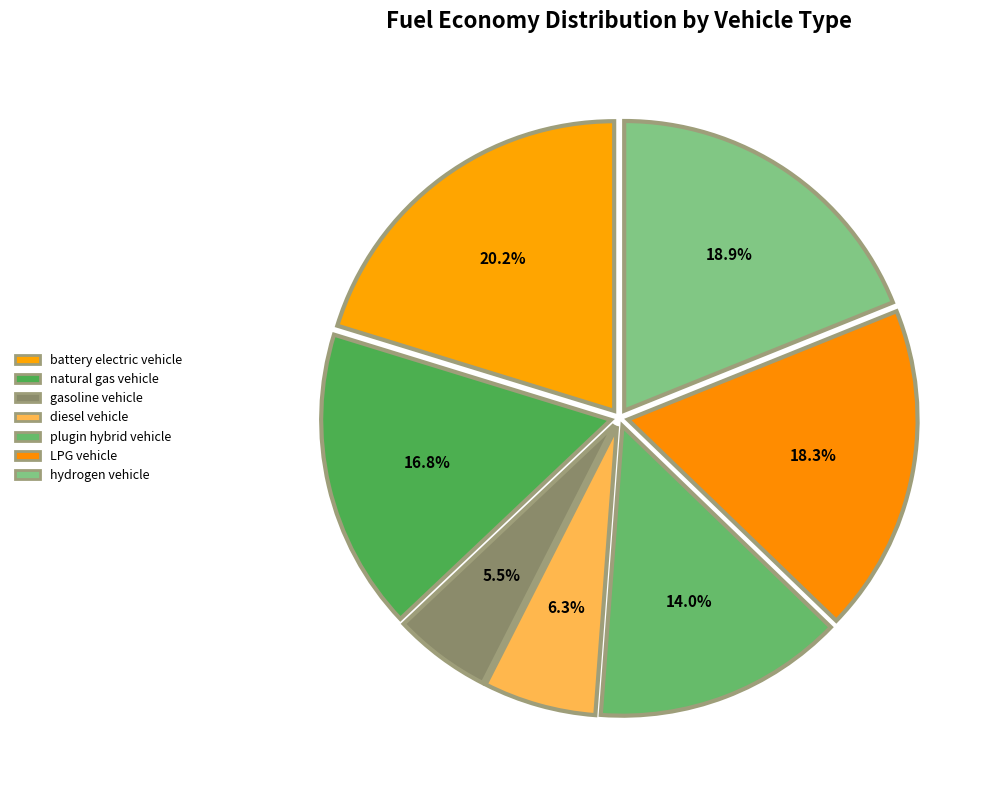

To the nearest percent, what is the difference between the largest and smallest slice percentages?

15%